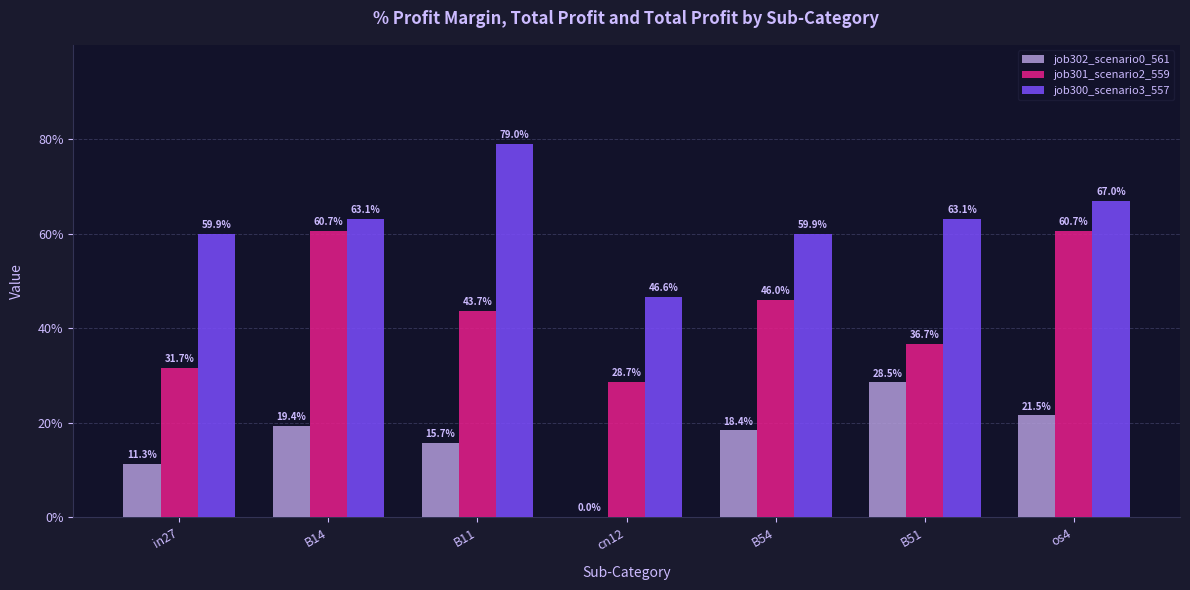

What are all the series names shown in the legend?

job302_scenario0_561, job301_scenario2_559, job300_scenario3_557